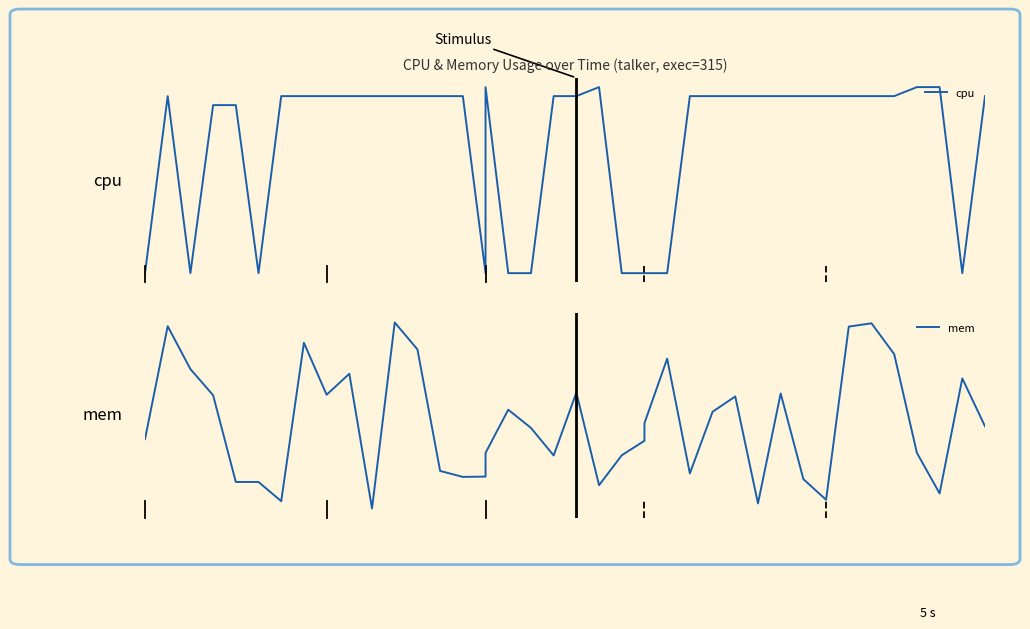

The cpu series shows 5.9 at 29. True or false?

True